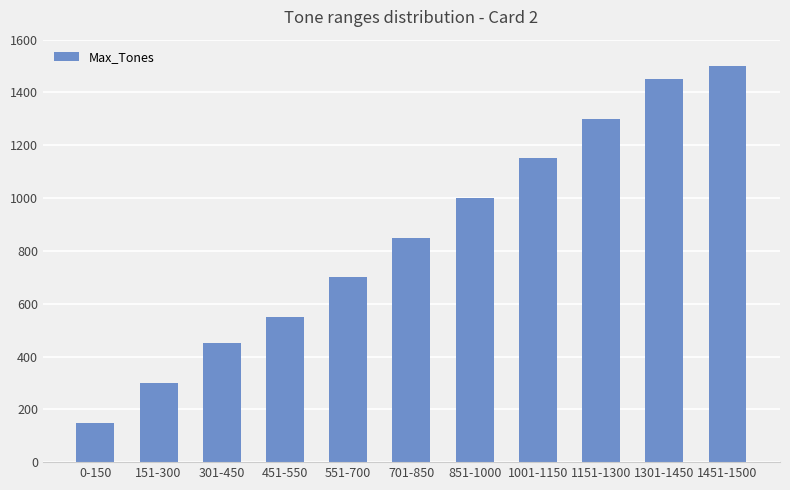

The value at 451-550 is 347. True or false?

False